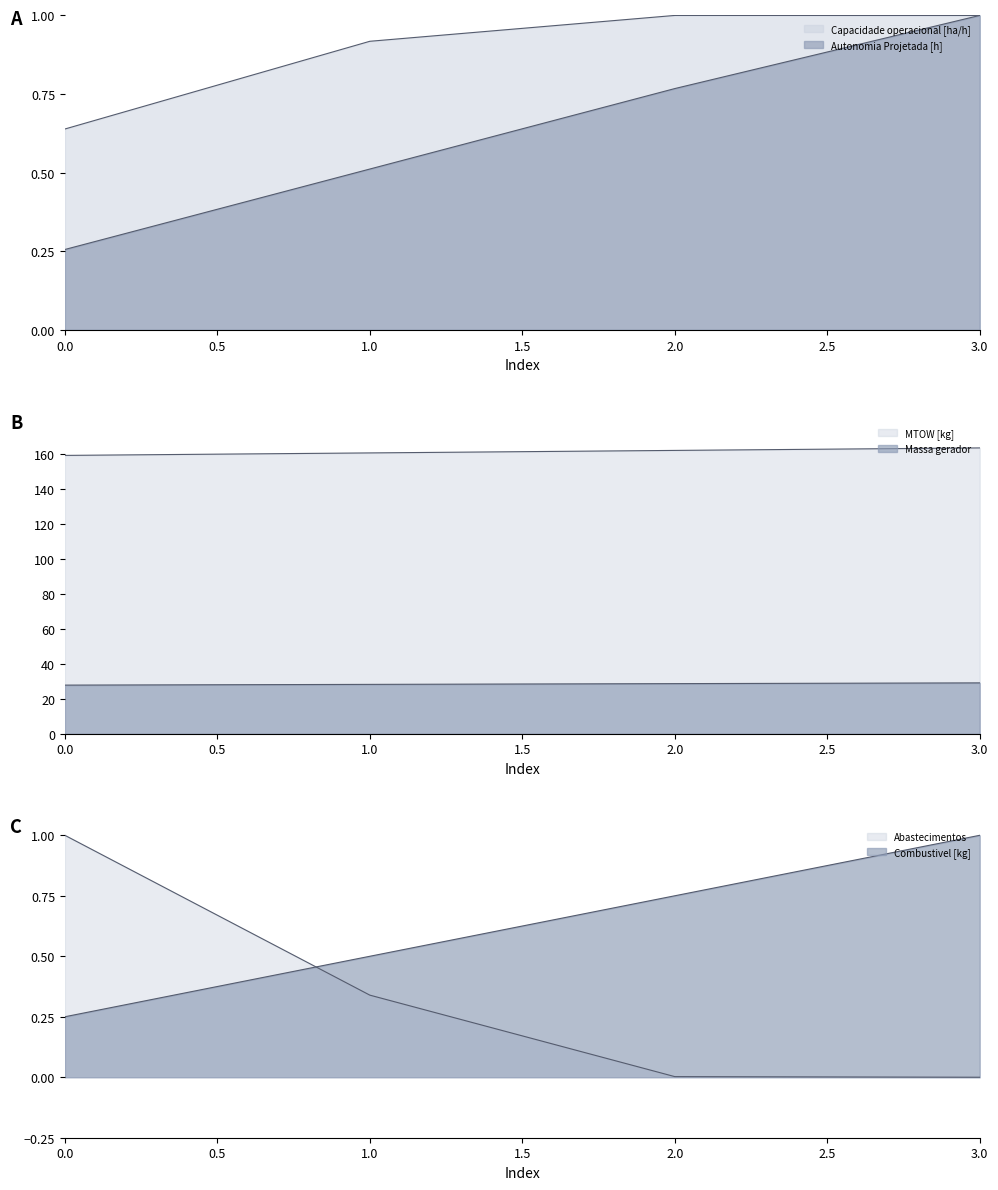

How many intersections are there between Combustivel [kg] and Abastecimentos?

1